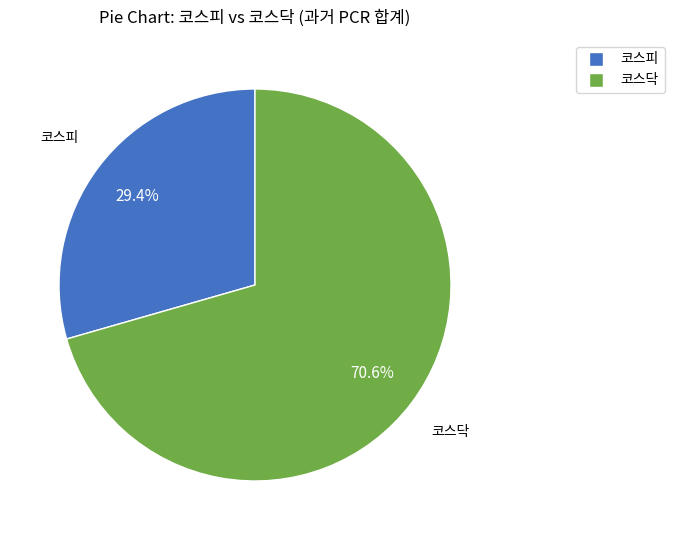

Which category has the smallest portion of the pie?

코스피